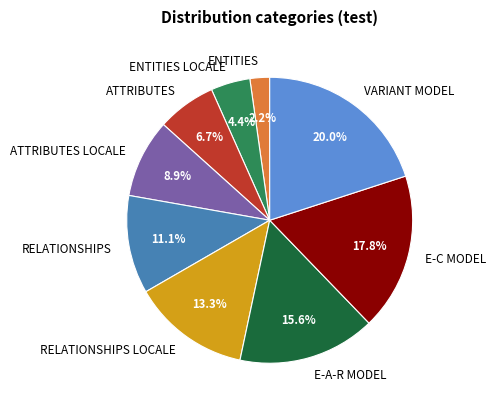

What percentage is the E-C MODEL slice, to the nearest percent?

18%